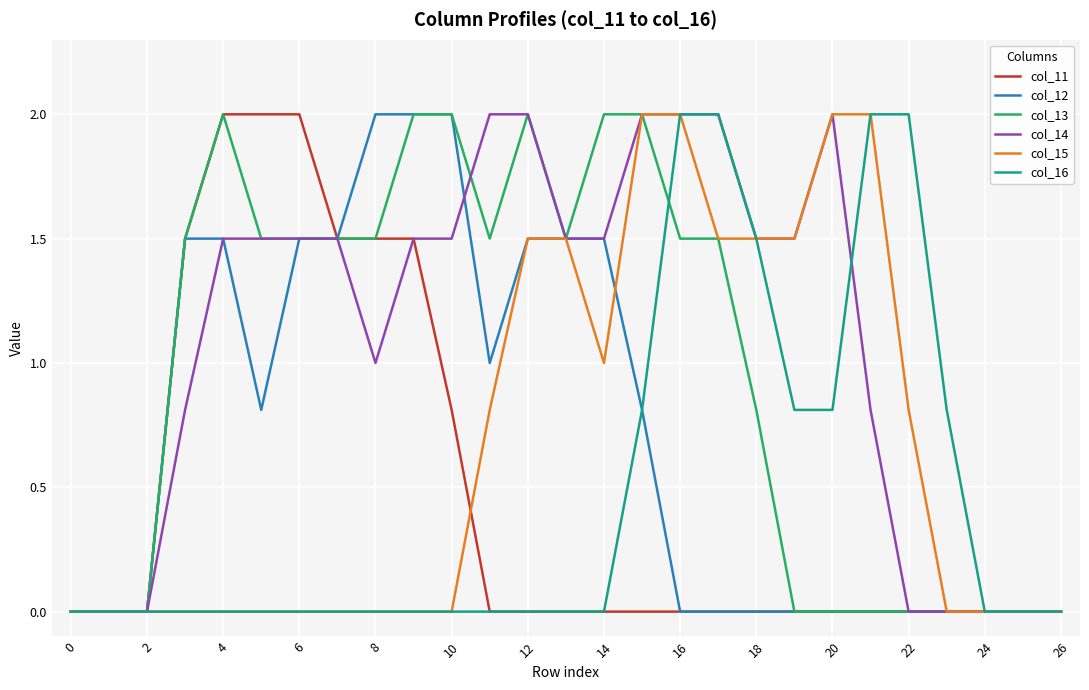

What is the greatest value displayed?

2.0